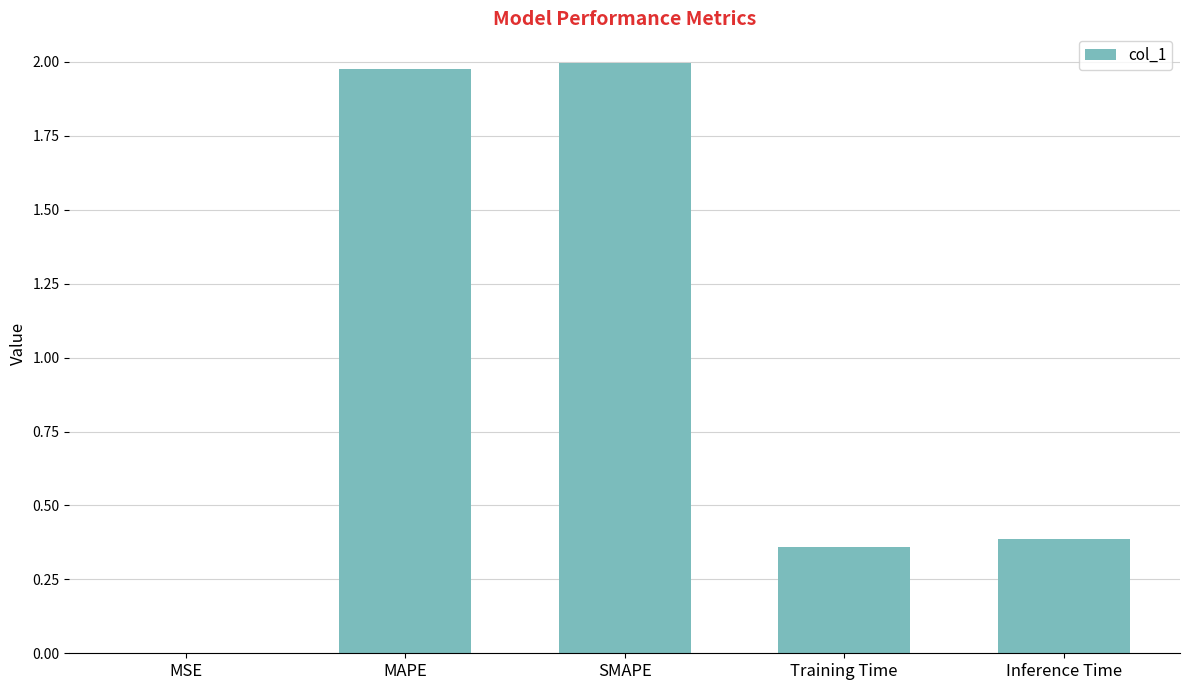

What is the sum of all values?

4.7